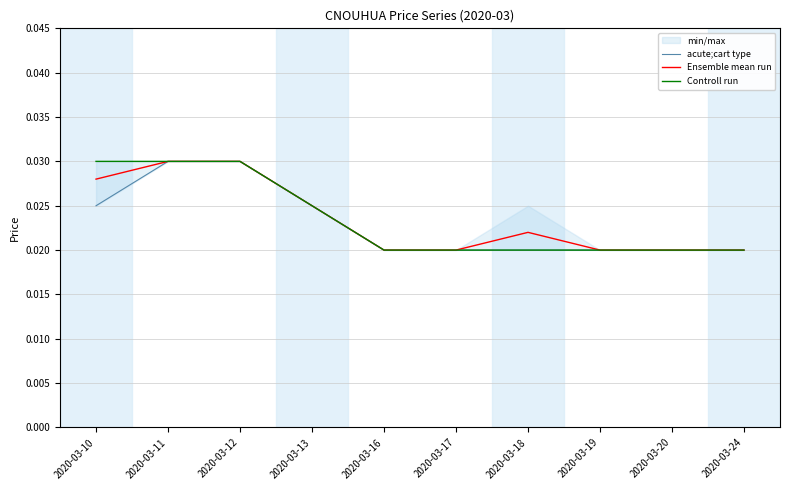

True or false: Ensemble mean run and Controll run intersect in this chart.

False